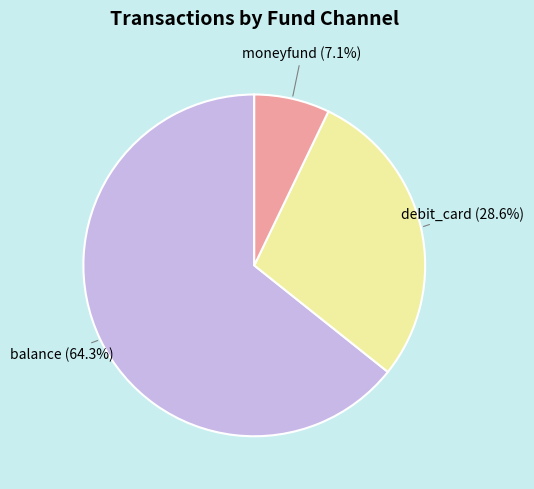

Count the number of slices in the pie.

3